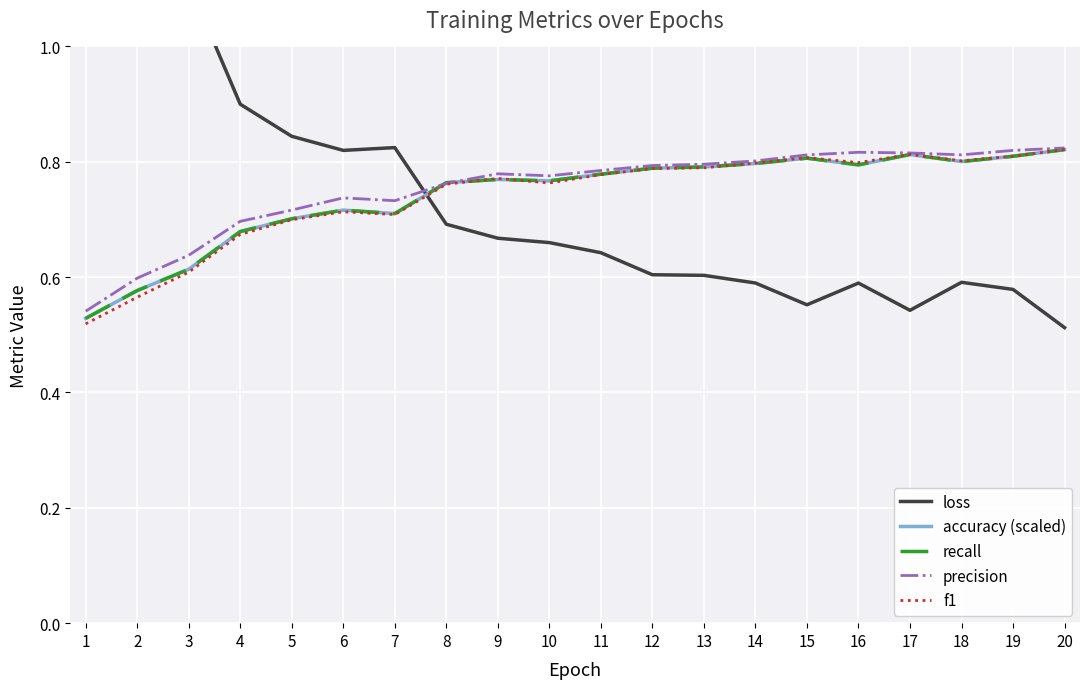

Is the value of recall at 2 greater than the value of precision at 7?

No